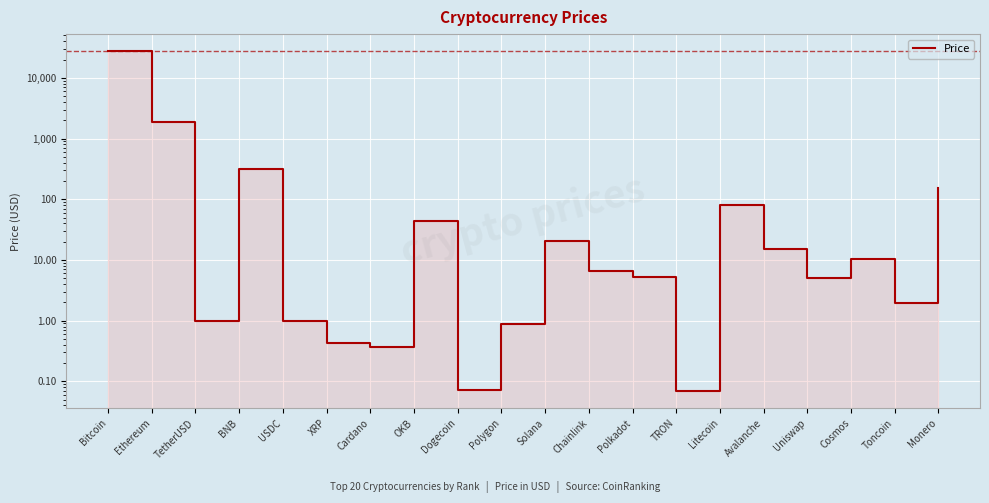

How many data points are less than 6?

10